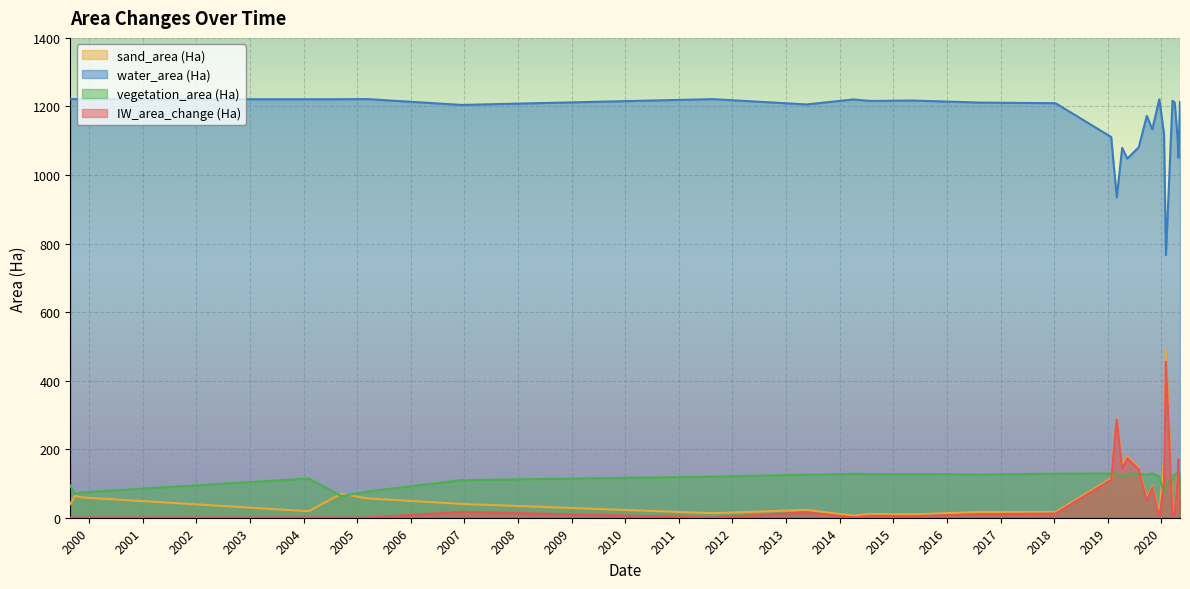

Reading right to left, transcribe all the data shown in this chart.

sand_area (Ha): 10.6	174.2	120.3	15.2	24.9	489.9	164.0	13.0	92.0	56.7	145.6	178.2	155.1	290.9	114.4	16.5	16.9	9.6	11.0	5.9	22.9	13.2	40.3	56.4	70.4	19.0	59.2	63.9	39.5
water_area (Ha): 1213.8	1050.3	1105.2	1211.1	1217.0	766.3	1119.5	1220.8	1133.0	1172.5	1081.0	1047.7	1079.2	934.8	1110.8	1209.5	1211.2	1217.3	1216.0	1220.4	1205.9	1221.4	1204.4	1221.4	1221.0	1221.0	1221.0	1221.3	1221.3
vegetation_area (Ha): 129.9	129.8	128.8	128.0	112.5	98.2	70.8	120.5	129.4	125.2	127.8	128.4	120.0	128.6	129.2	128.4	126.2	127.5	127.4	127.9	125.6	119.8	109.6	76.6	63.0	114.4	74.1	69.2	93.6
IW_area_change (Ha): 7.8	171.4	116.5	10.6	4.7	455.4	102.2	0.8	88.7	49.2	140.6	174.0	142.5	286.8	110.8	12.2	10.4	4.4	5.7	1.1	15.8	0.3	17.2	0.2	0.6	0.7	0.7	0.4	0.4